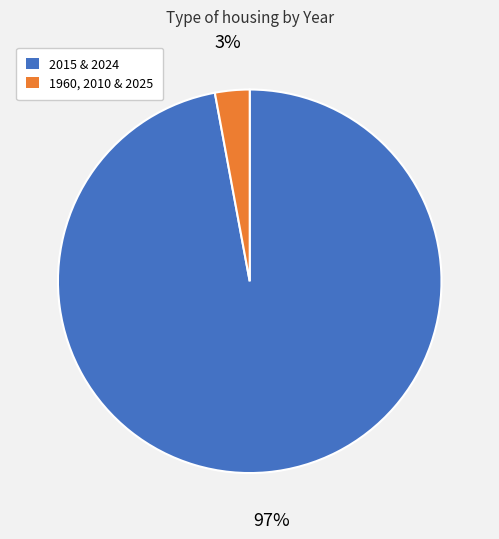

Between 1960, 2010 & 2025 and 2015 & 2024, which is larger?

2015 & 2024